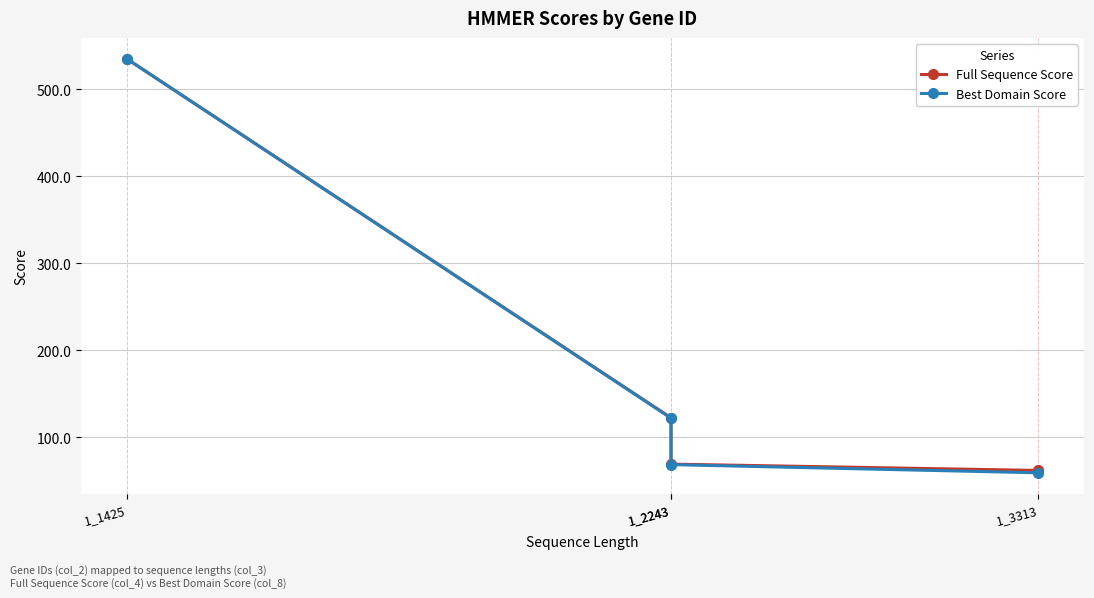

Which label corresponds to the smallest value in the chart?

1_3313